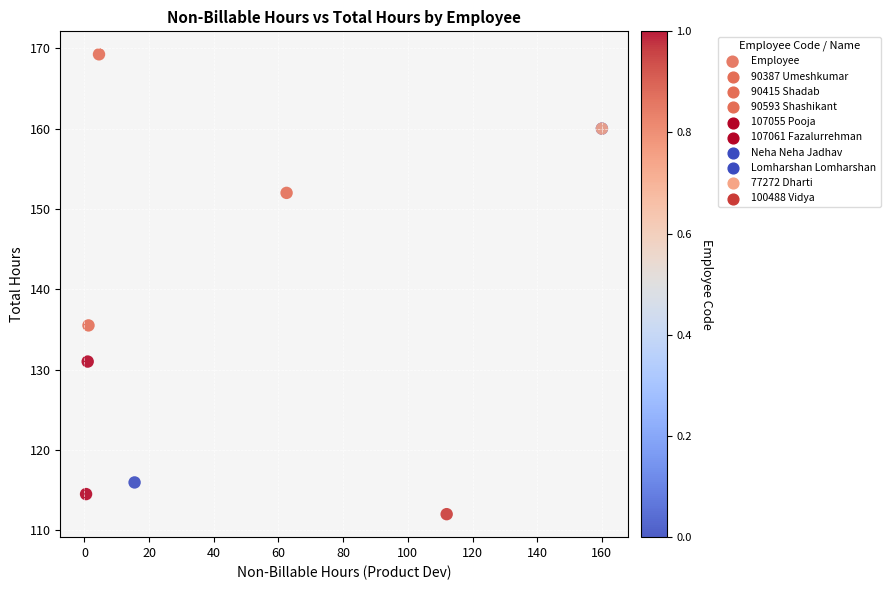

What Y value in the scatter plot is closest to 140?

135.5